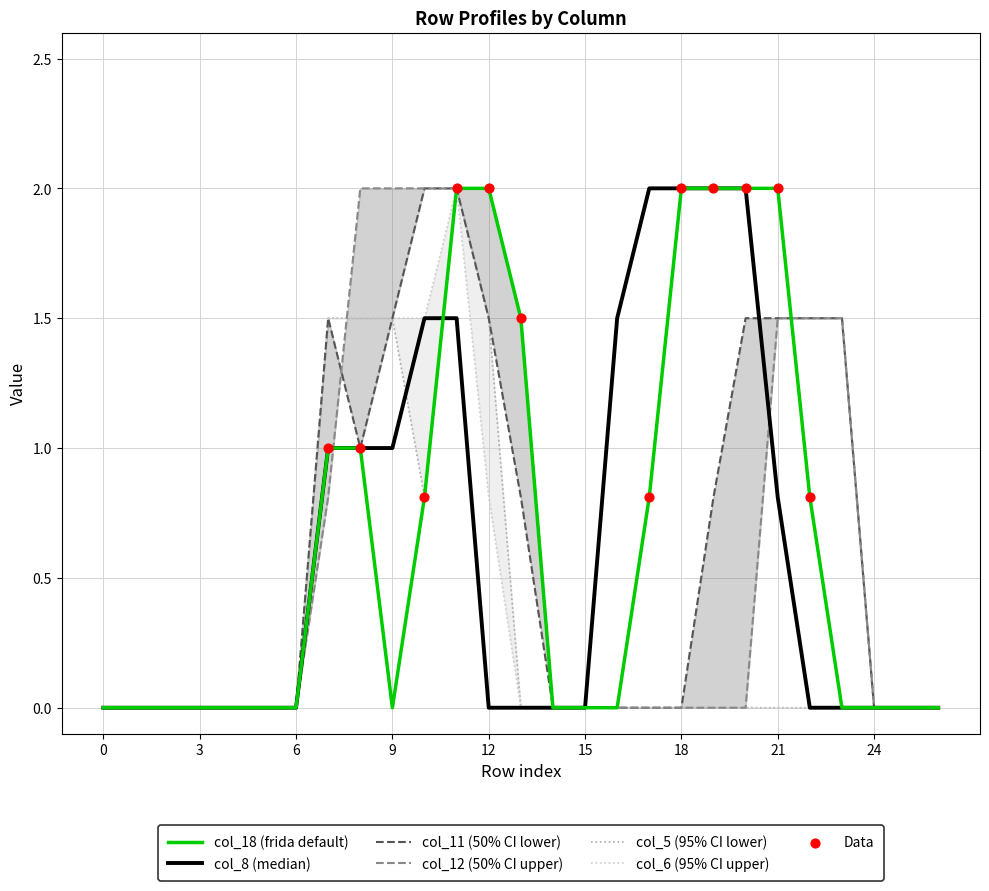

At how many categories does at least one series exceed 0?

15